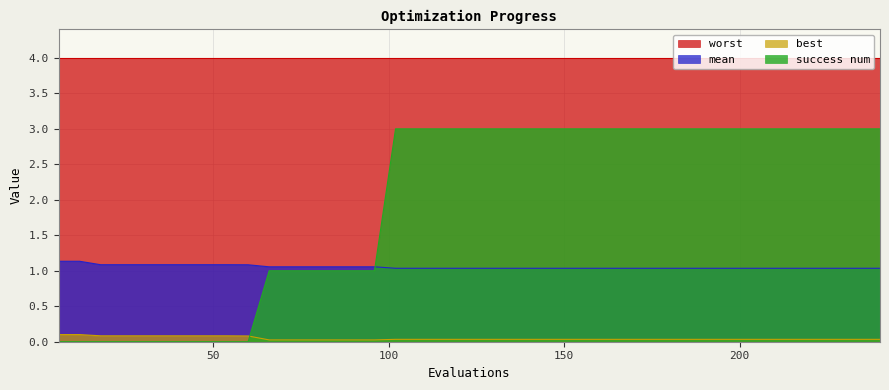

Which series has the largest total across all categories?

worst